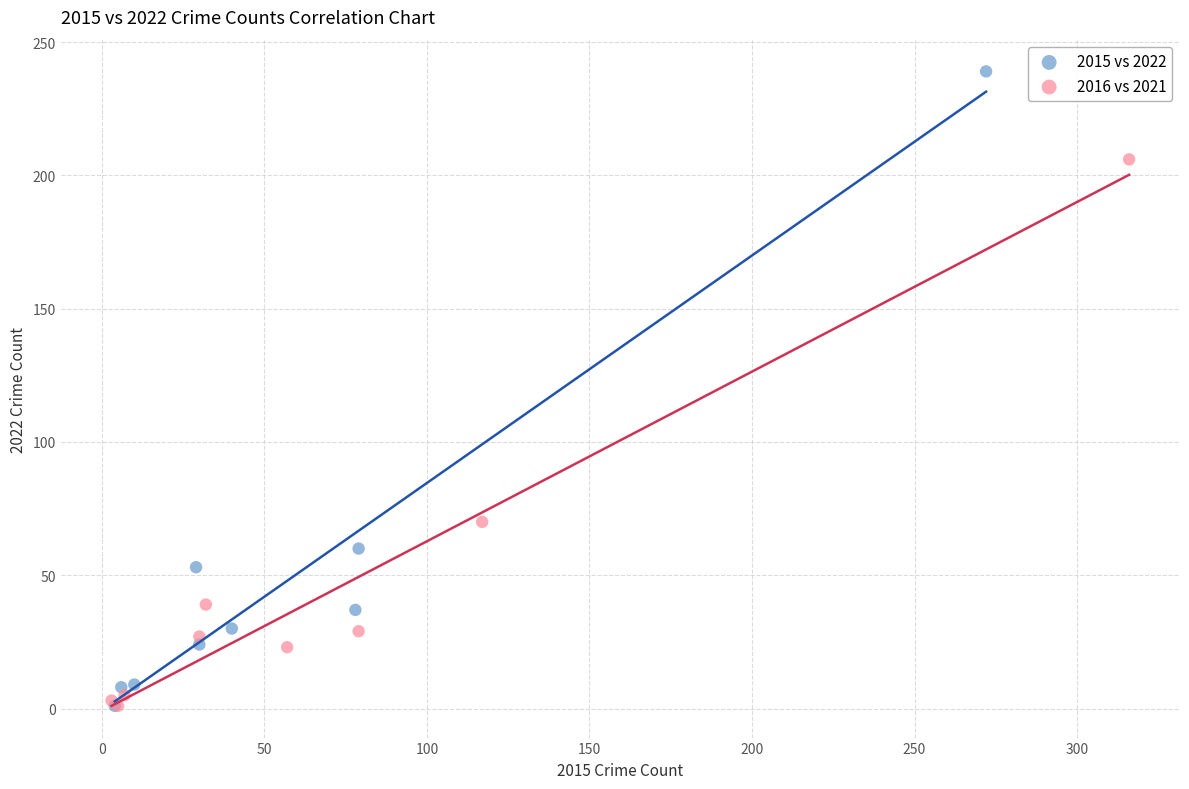

Which series reaches the maximum Y coordinate?

2015 vs 2022